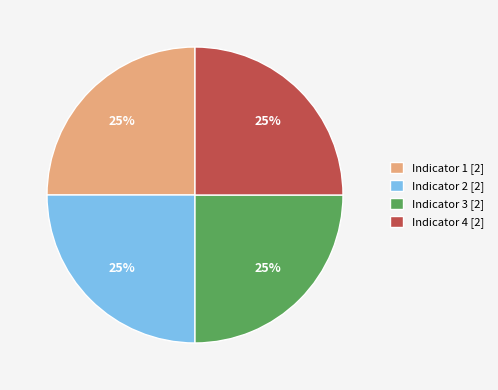

To the nearest percent, what percentage of the pie is Indicator 2 [2]?

25%